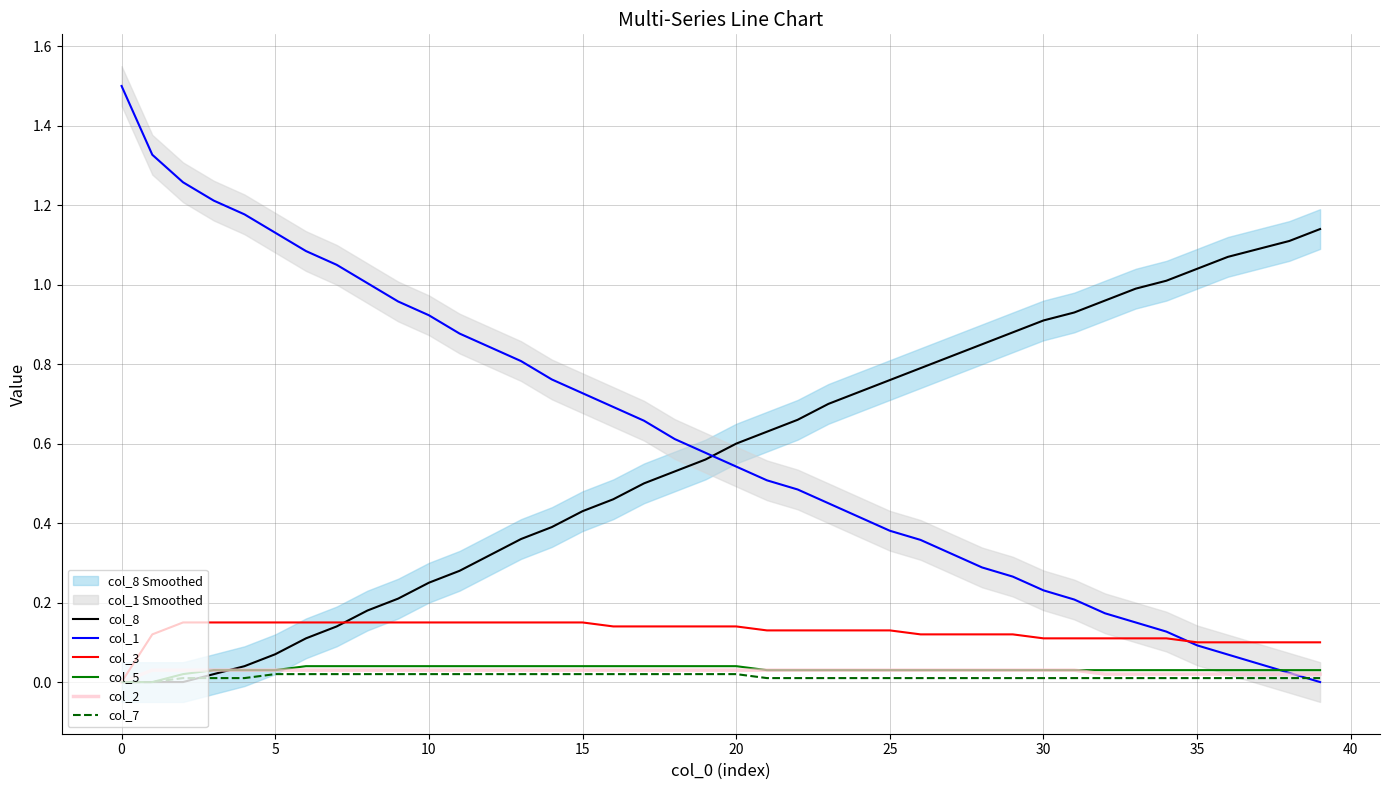

What is the label of the 39th point from the left?

38